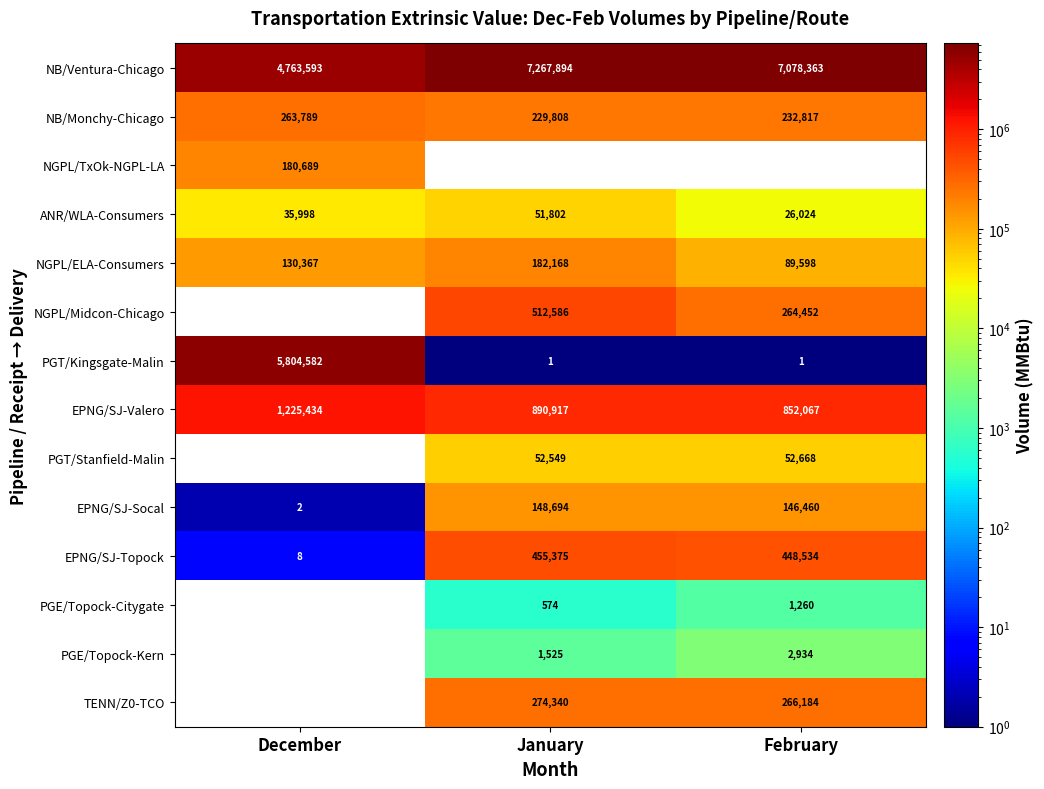

How many distinct data groups are displayed?

14